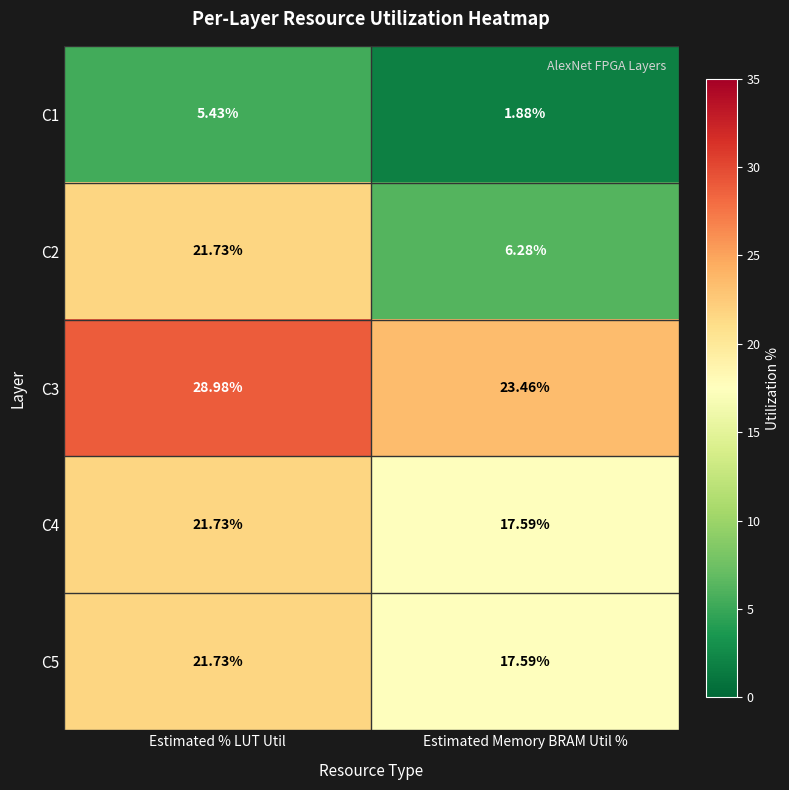

What is the total value across all series at Estimated % LUT Util?

99.6